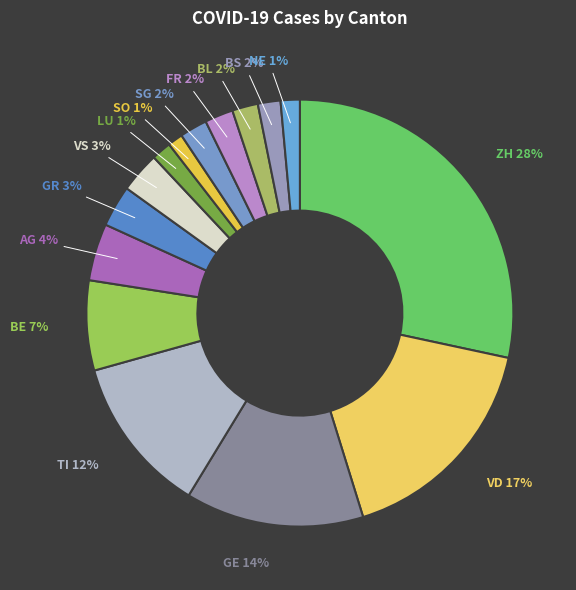

How many slices are in this pie chart?

15